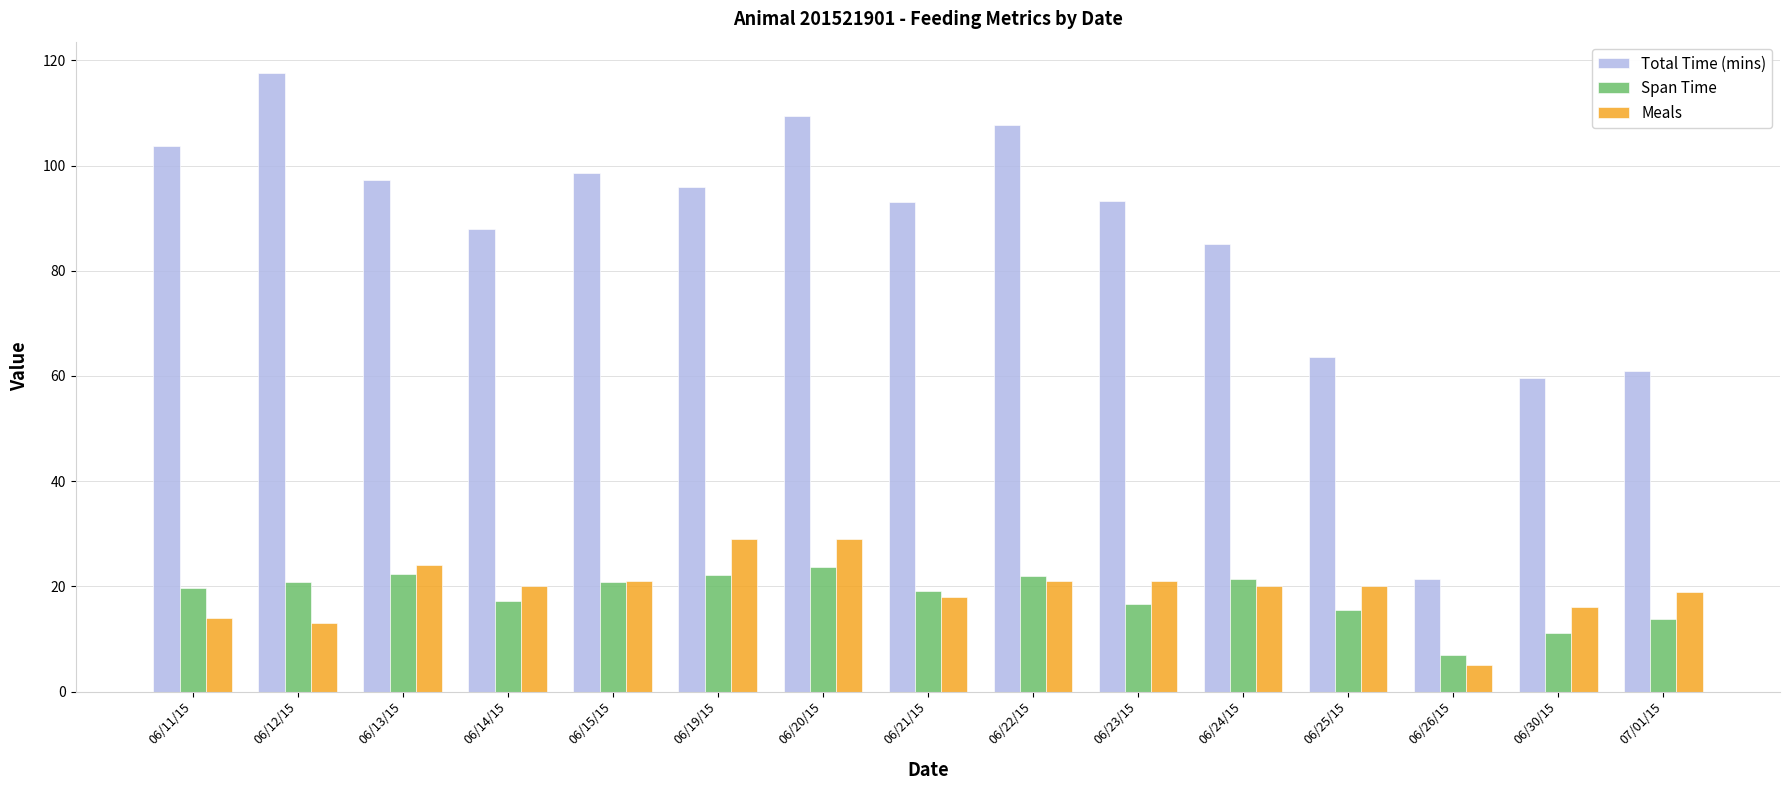

How many categories are shown in the chart?

15